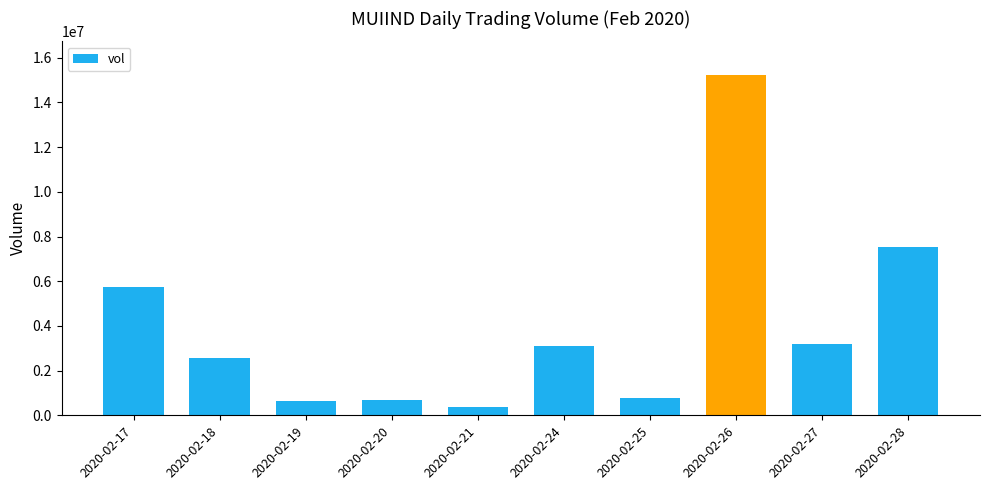

Where is the data nearest to the value 7797550?

2020-02-28